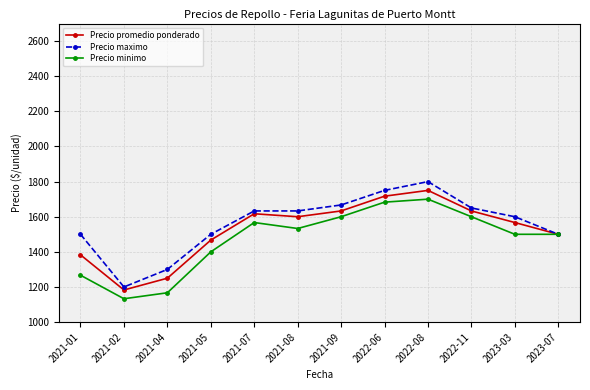

At how many categories does at least one series exceed 1337?

10